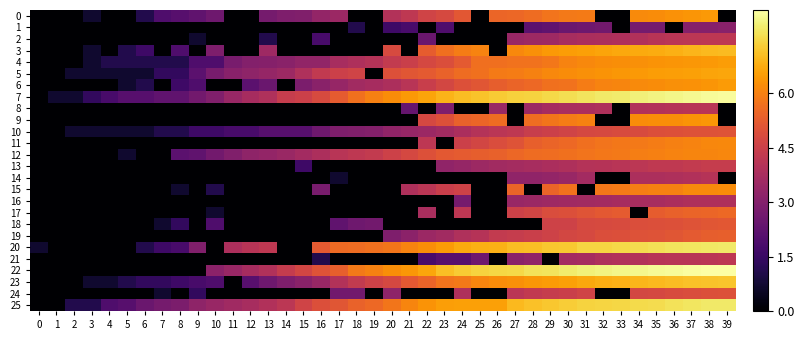

At how many categories does at least one series exceed 7?

17